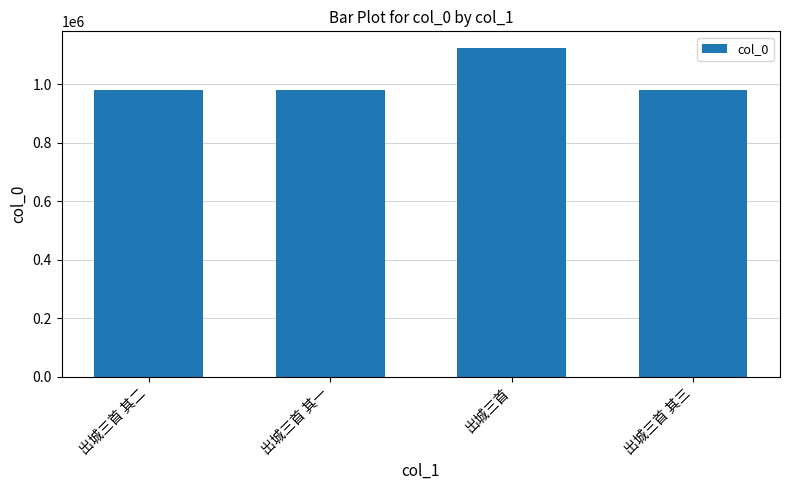

What is the greatest value displayed?

1125084